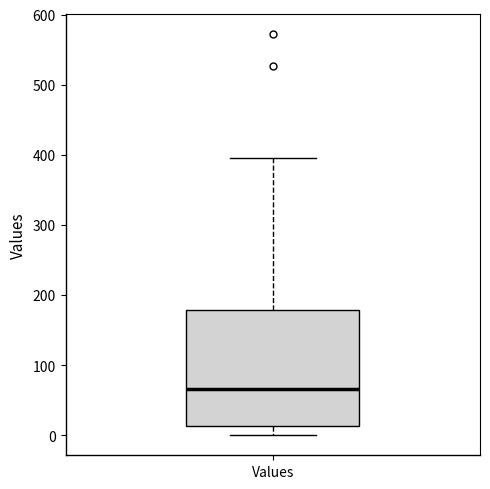

Transcribe this box plot: give where the median line is, the range the box spans, and where the two whiskers end, as read against the y-axis. The values are not printed on the chart, so give them approximately, as read against the axis.

median 70, box 10 to 180, whiskers 0 to 400